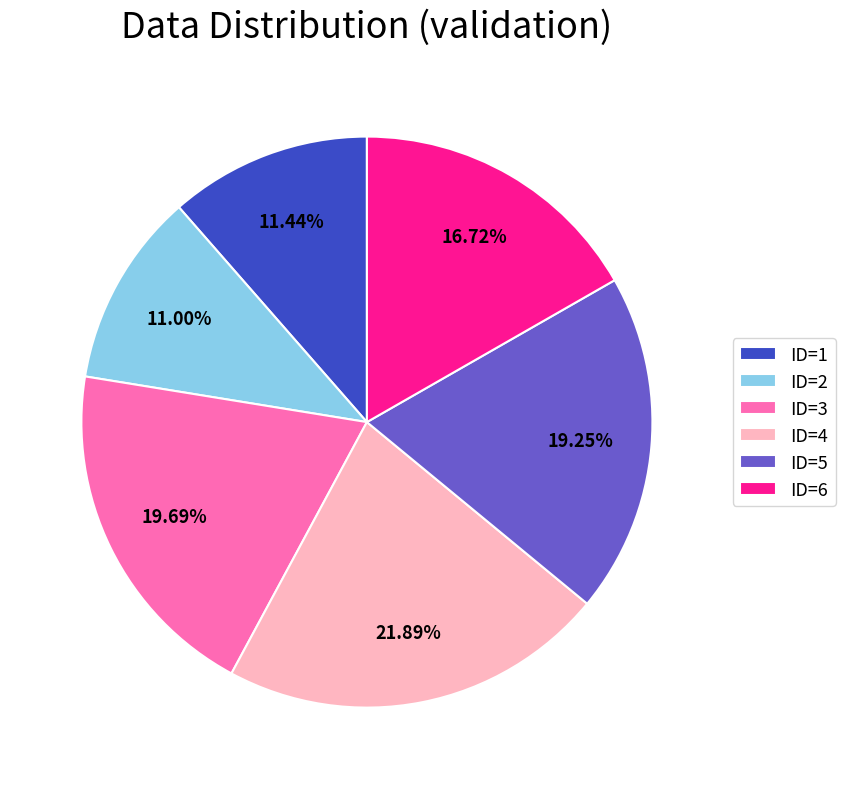

Which category has the biggest portion of the pie?

ID=4